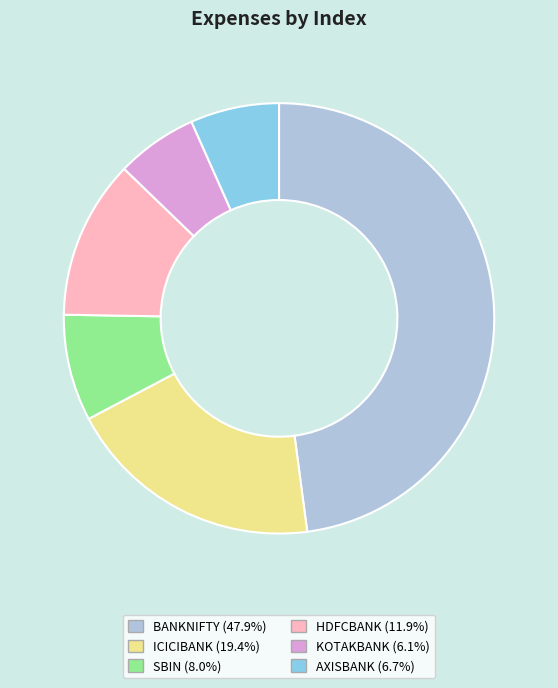

Approximately how many times larger is the value at HDFCBANK compared to ICICIBANK?

0.6